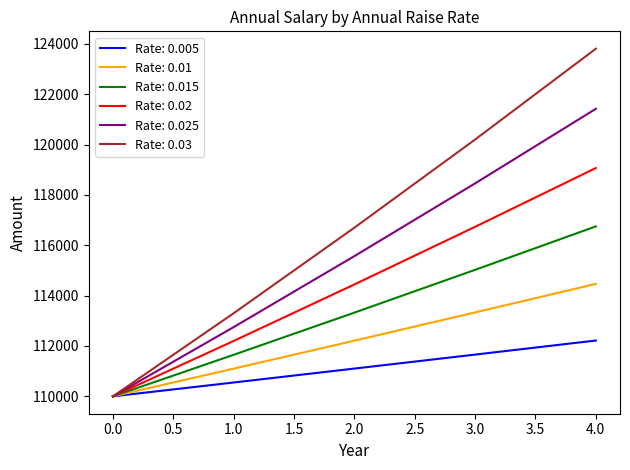

The value of Rate: 0.025 at 0.0 is 167417.5. True or false?

False